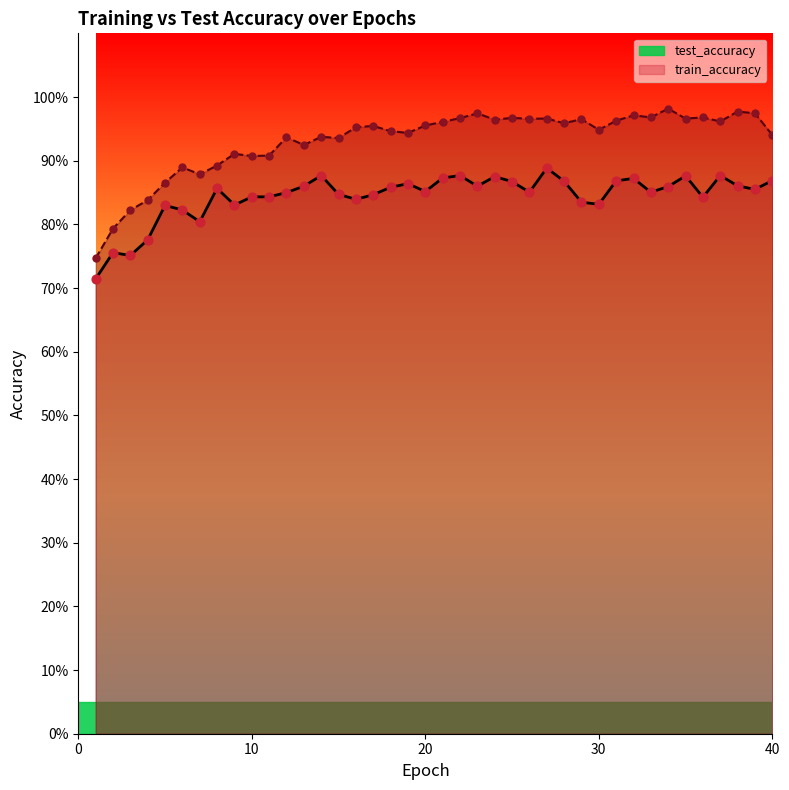

Which series reaches the minimum Y coordinate?

test_accuracy